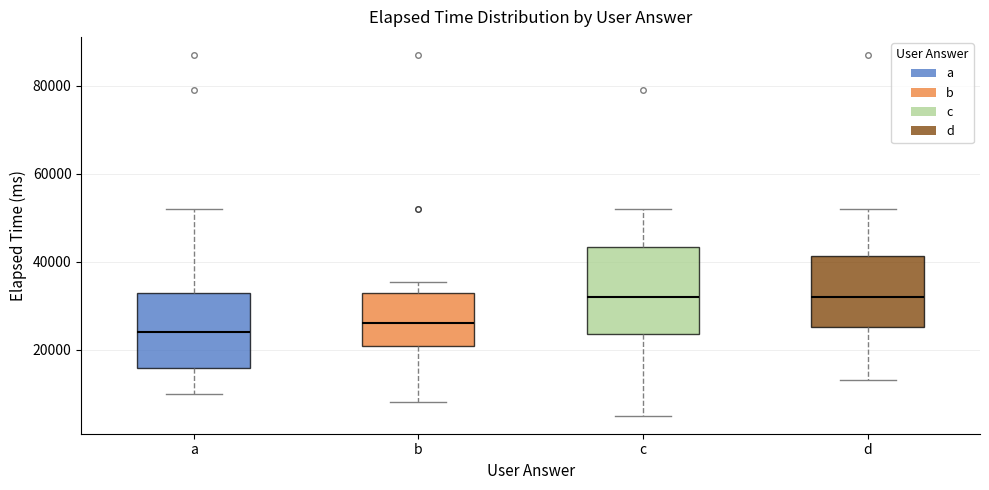

Where does the lower whisker of the box for c end on the y-axis? The values are not printed on the chart, so give them approximately, as read against the axis.

6000